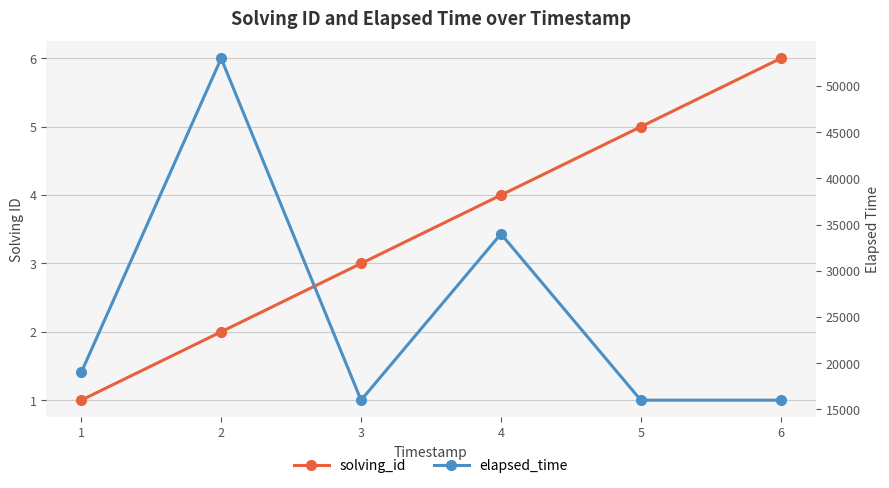

Does the chart have visible grid lines?

Yes